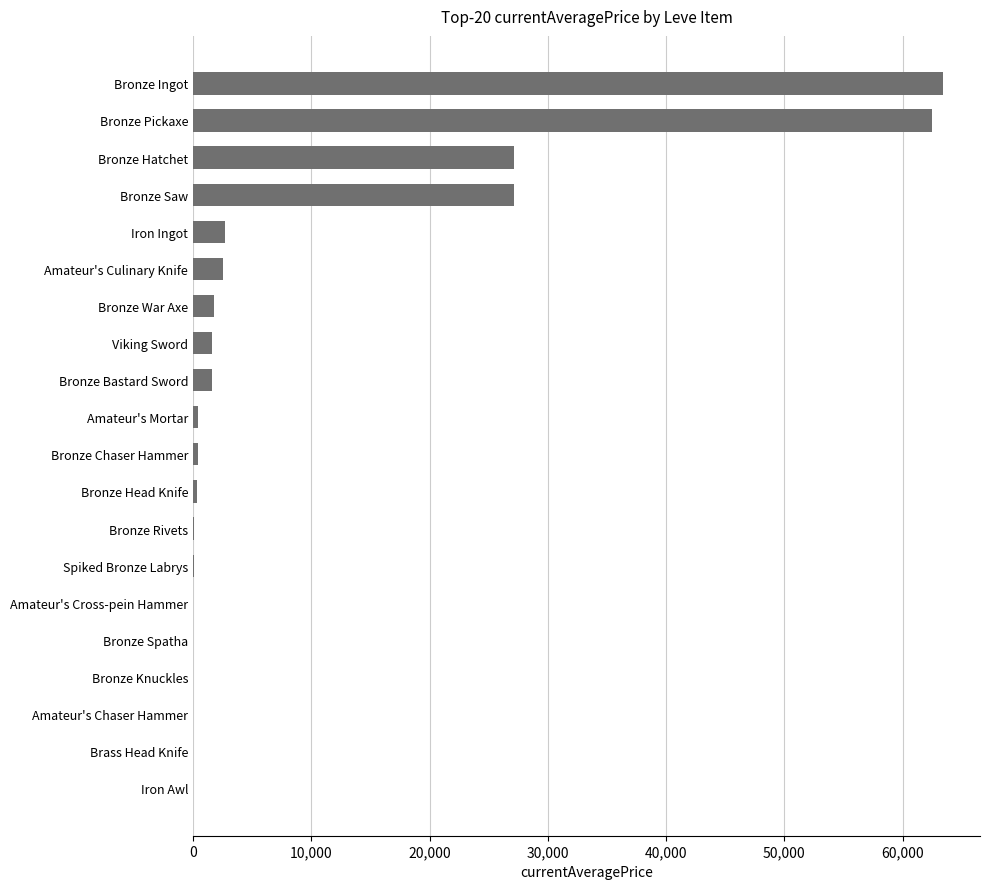

What is the sum of all values?

191734.8